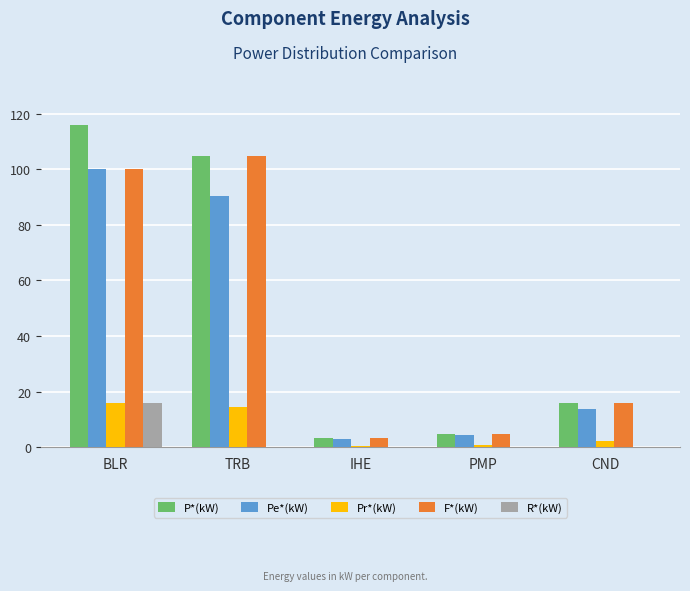

How many groups of bars are there?

5